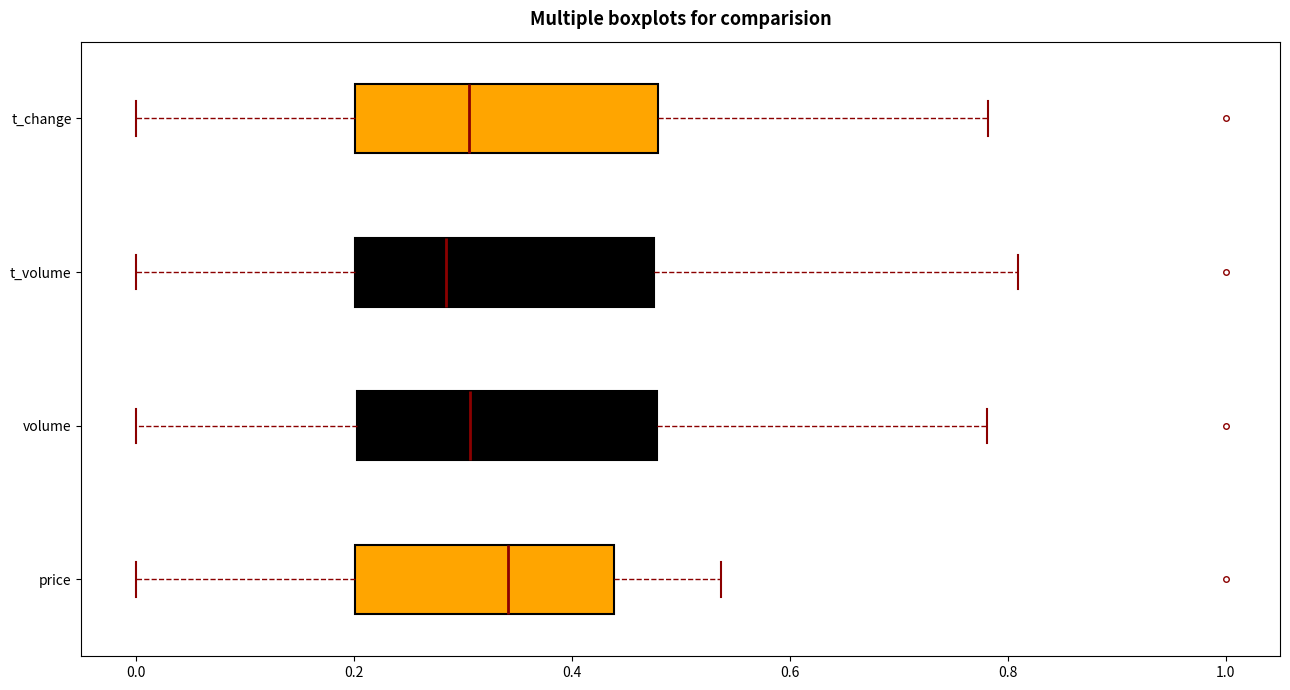

Which box's median line is the furthest to the left?

t_volume